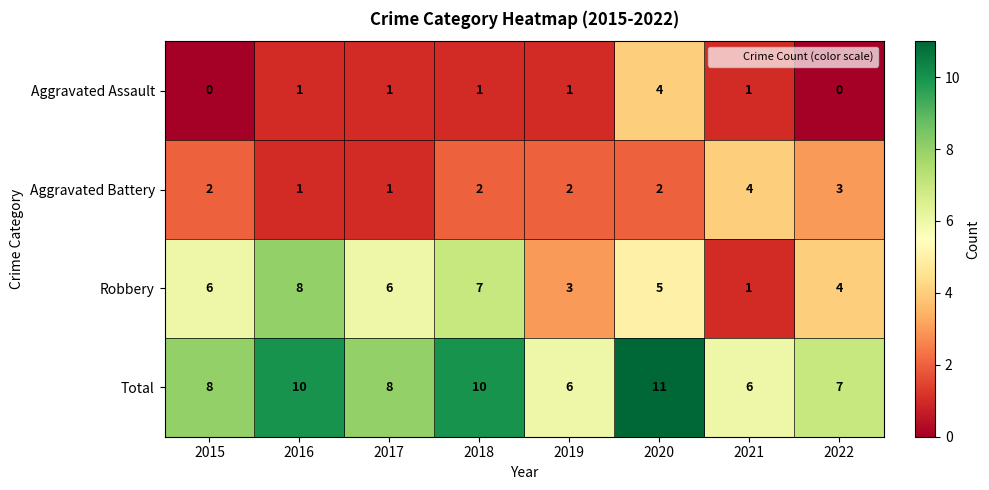

Rank the series at 2020 from lowest to highest value.

Aggravated Battery, Aggravated Assault, Robbery, Total